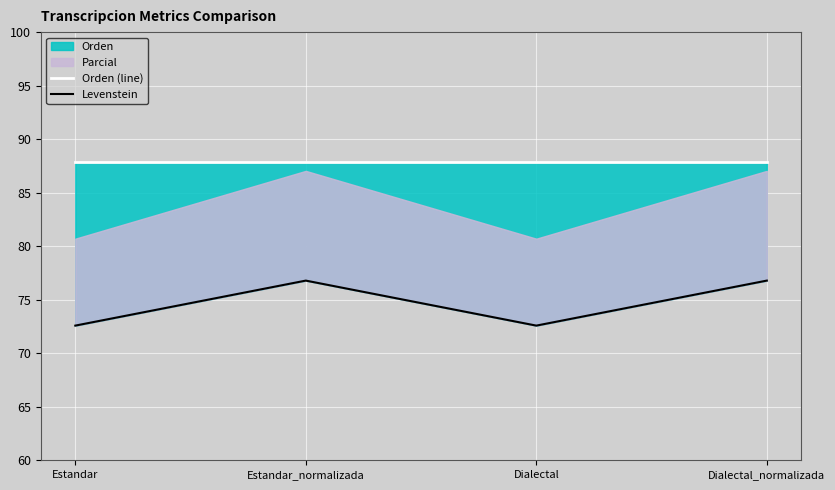

Rank the series by their average value, from lowest to highest.

Levenstein, Orden (line)